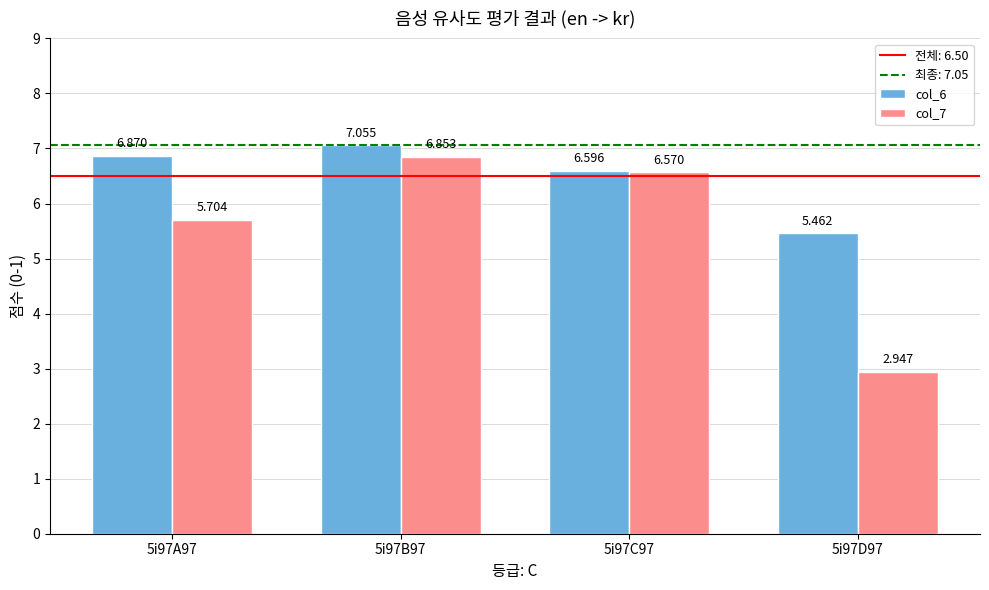

How many values in the col_7 series exceed 6?

2